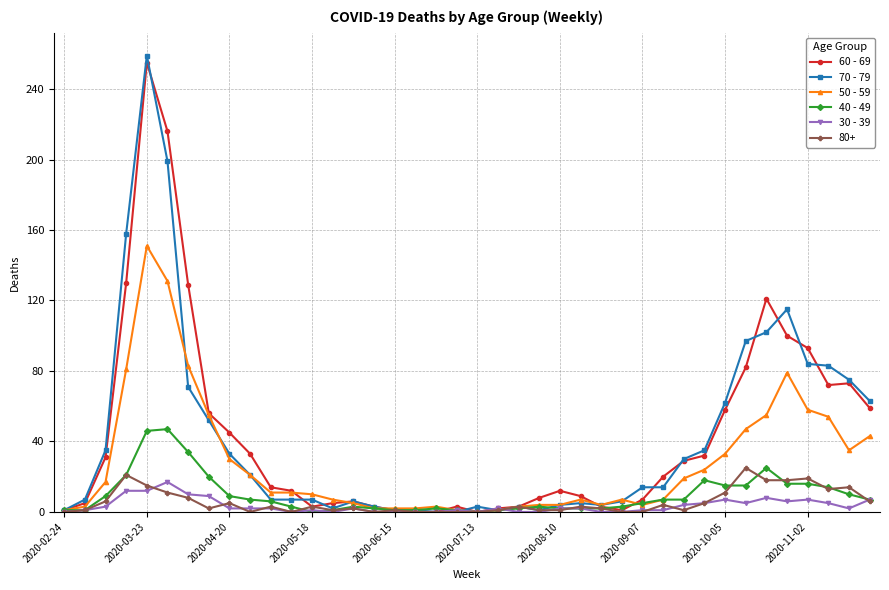

Does the chart have visible grid lines?

Yes